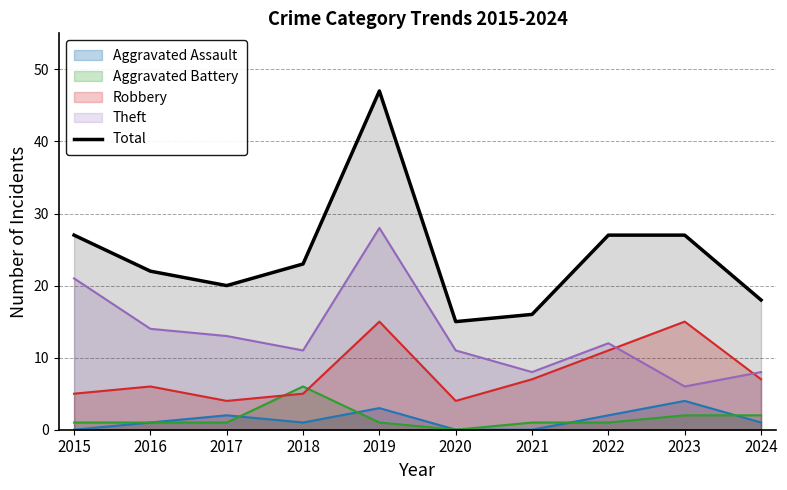

The value at 2017 is 31. True or false?

False